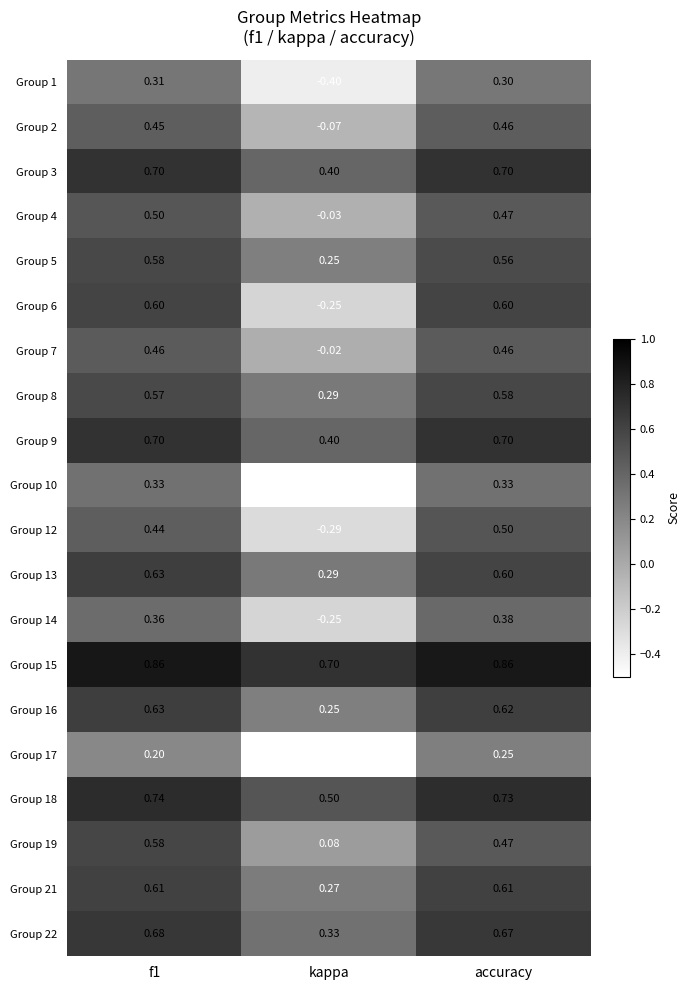

Which series has the largest total across all categories?

Group 15